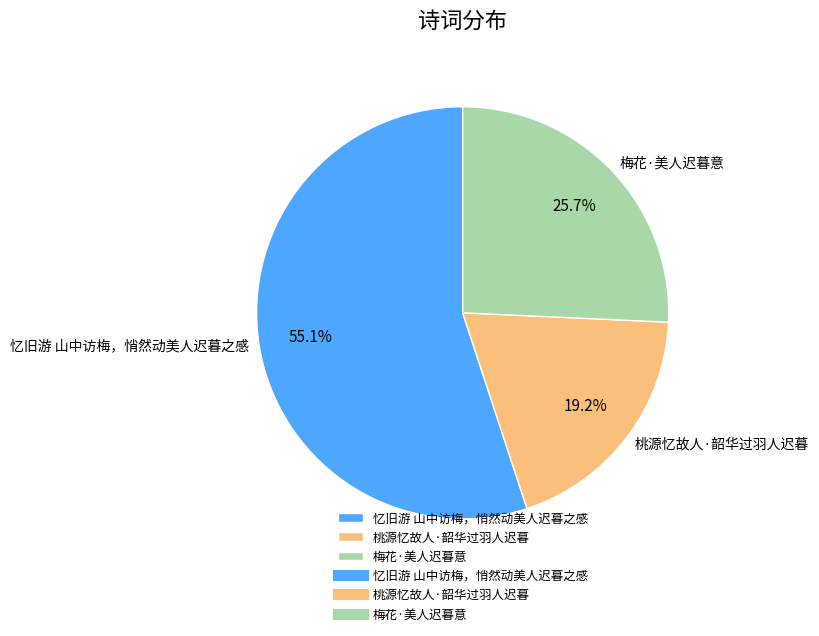

Rank the categories by value from lowest to highest.

桃源忆故人·韶华过羽人迟暮, 梅花·美人迟暮意, 忆旧游 山中访梅，悄然动美人迟暮之感